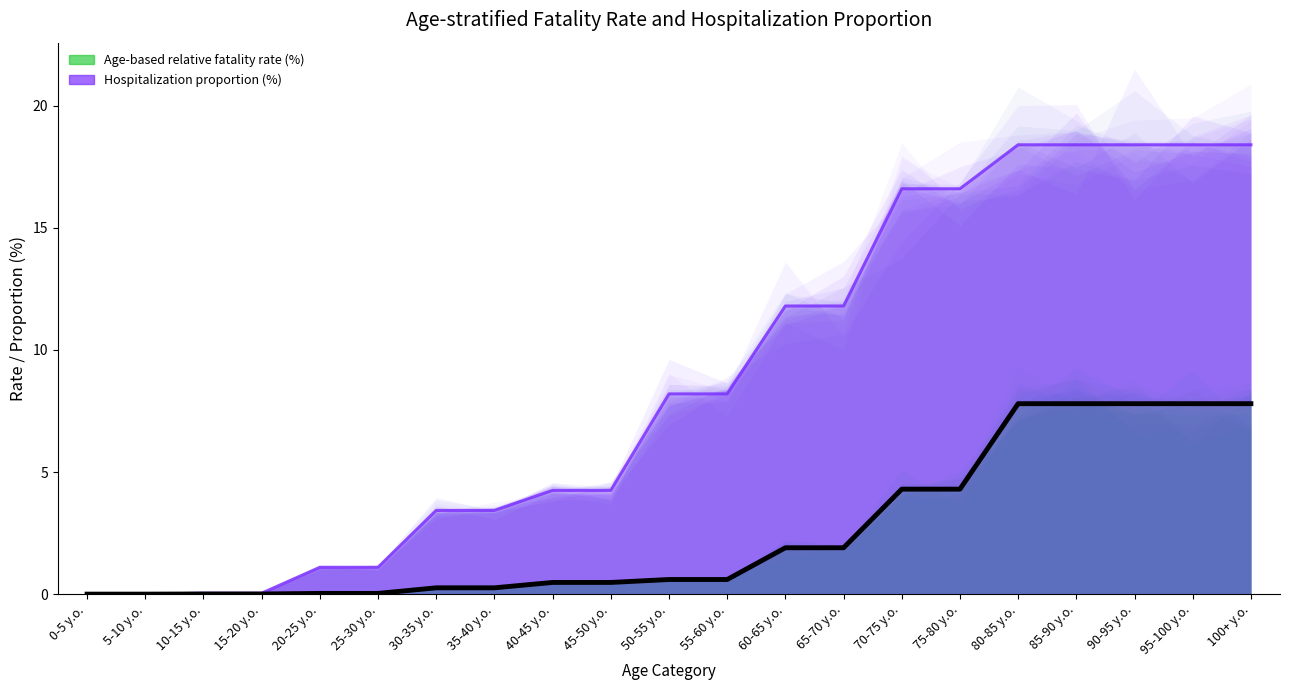

What is the difference between the maximum and second lowest values in the Hospitalization proportion (%) series?

18.4